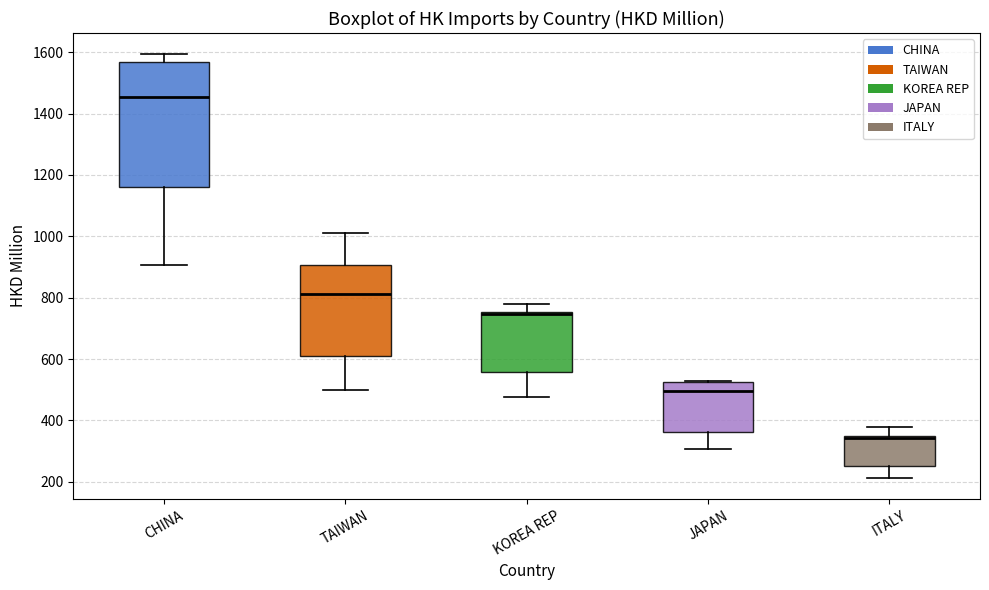

Reading left to right, transcribe this box plot: for each box, give where its median line is, the range the box spans, and where its two whiskers end, as read against the y-axis. The values are not printed on the chart, so give them approximately, as read against the axis.

CHINA: median 1460, box 1160 to 1560, whiskers 900 to 1600
TAIWAN: median 820, box 600 to 900, whiskers 500 to 1000
KOREA REP: median 740, box 560 to 760, whiskers 480 to 780
JAPAN: median 500, box 360 to 520, whiskers 300 to 520
ITALY: median 340 (drawn on the box's upper edge), box 260 to 340, whiskers 220 to 380